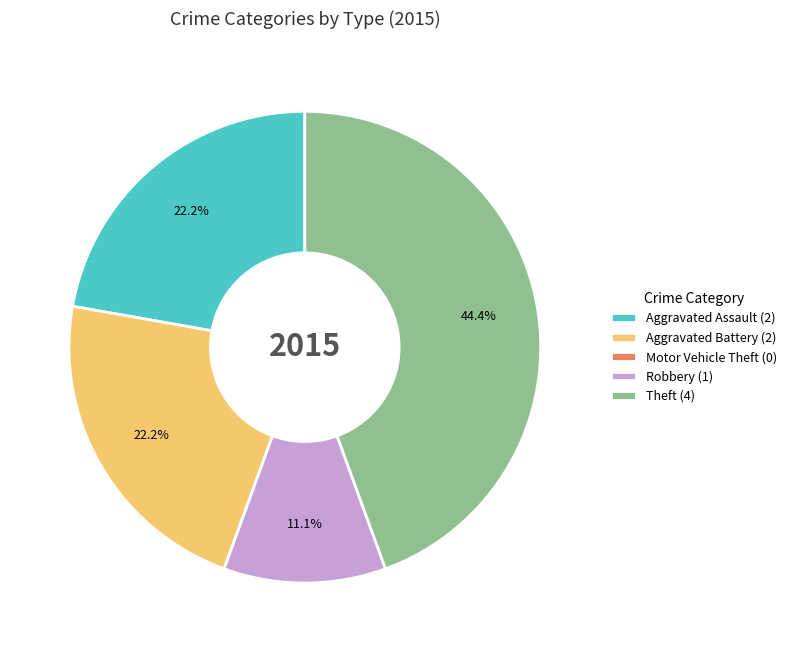

Is the sum of Aggravated Battery (2) and Robbery (1) greater than half?

No